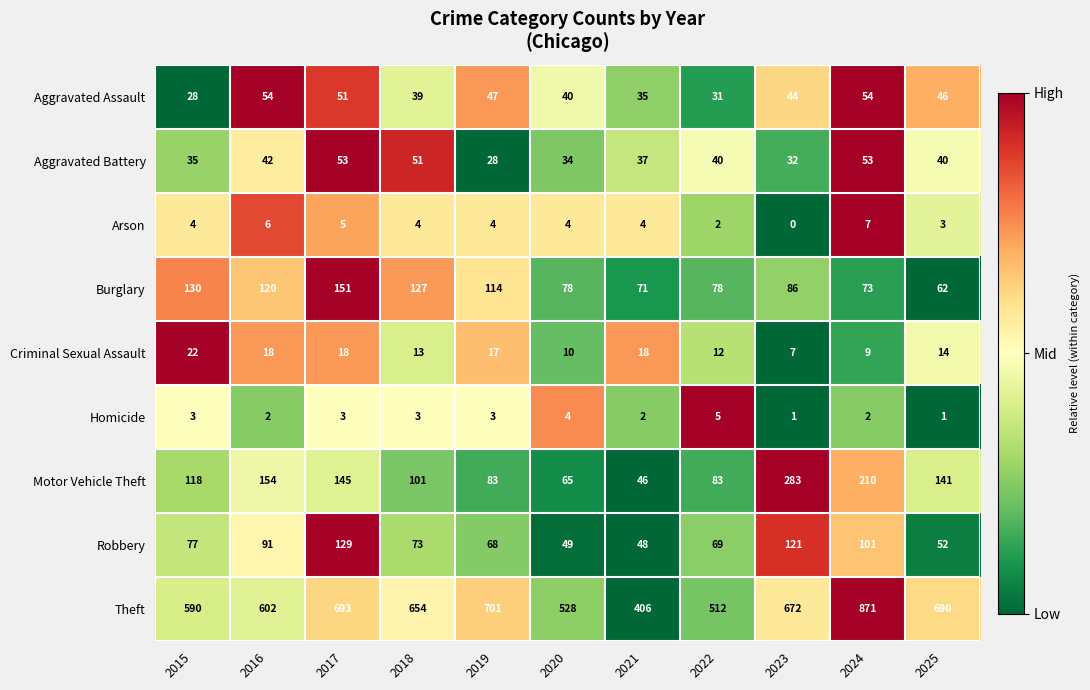

What is the difference between the highest and lowest values at 2018?

651